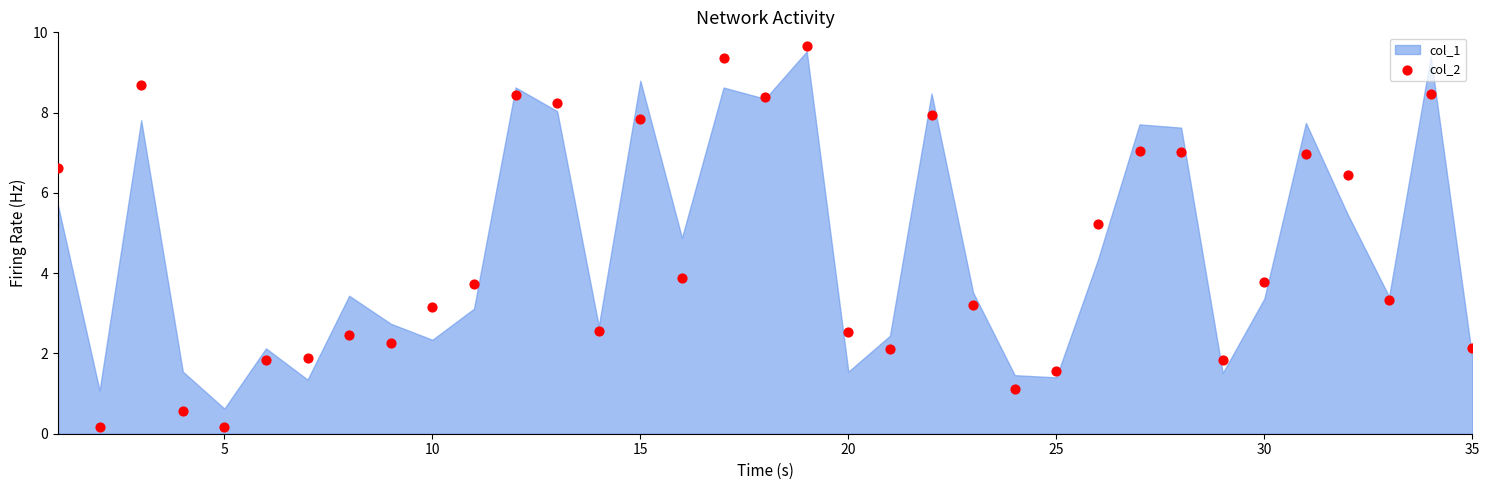

What is the range of Y values (max minus min)?

9.5